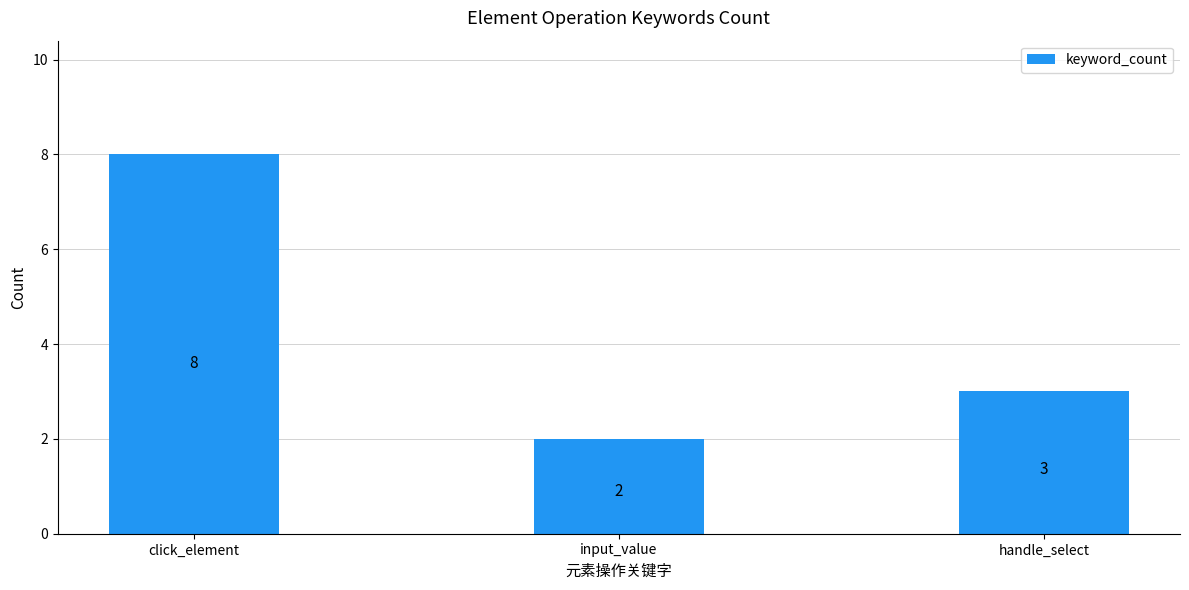

What is the smallest value displayed?

2